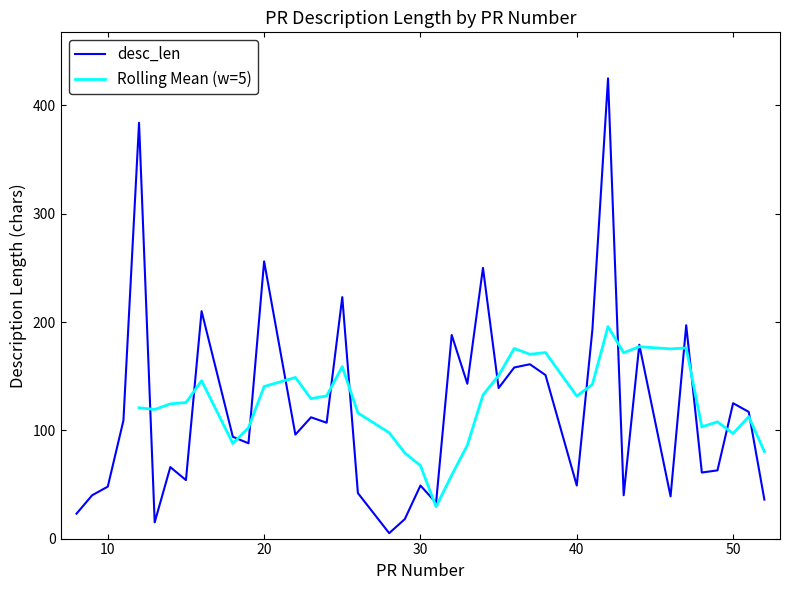

At which label is the value closest to 215?

16